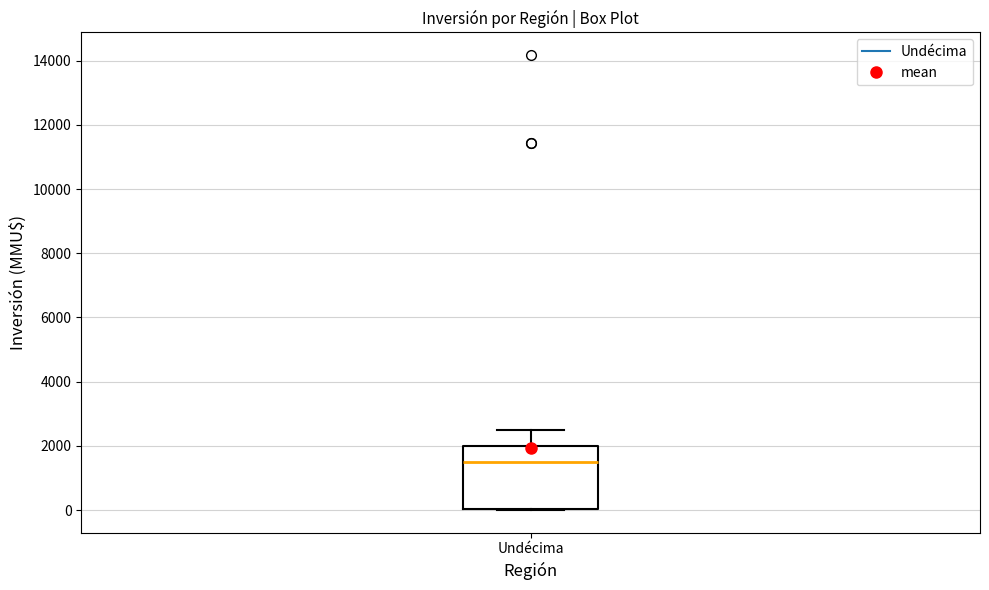

Where is the upper edge of the box for Undécima on the y-axis? The values are not printed on the chart, so give them approximately, as read against the axis.

2000